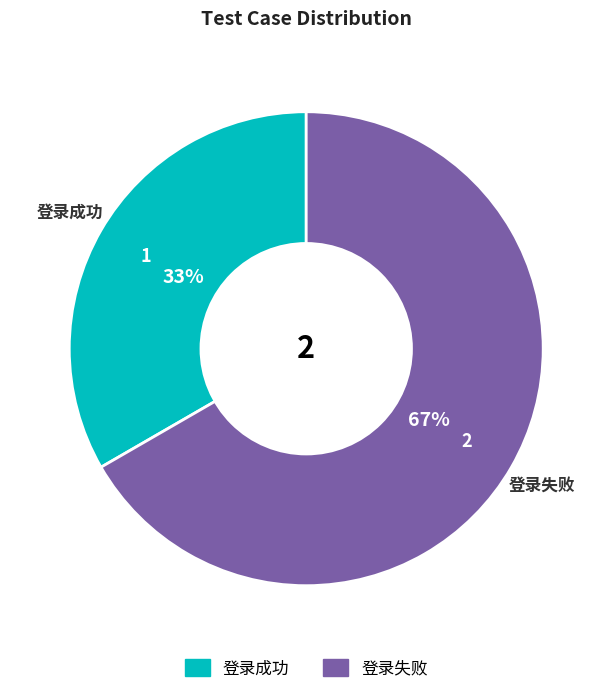

Rank the categories by value from lowest to highest.

登录成功, 登录失败